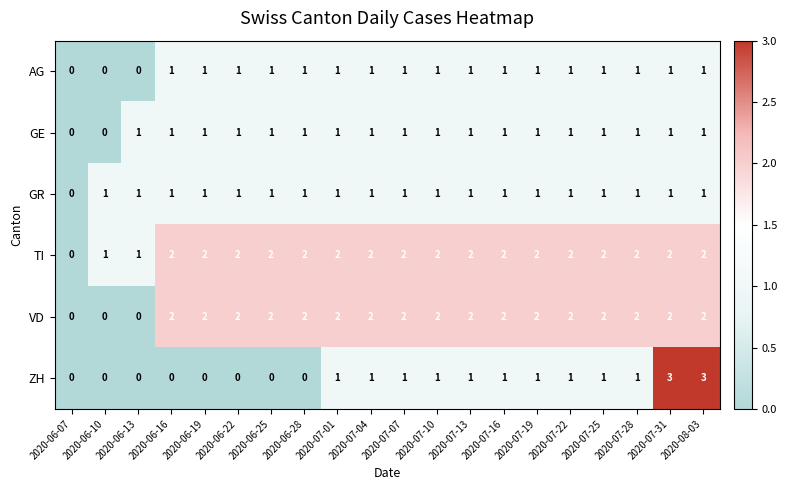

How many data points does each series have?

20